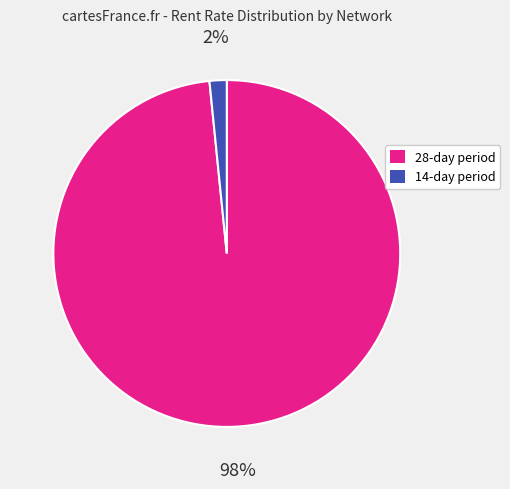

Is there any slice that represents more than half of the pie?

Yes